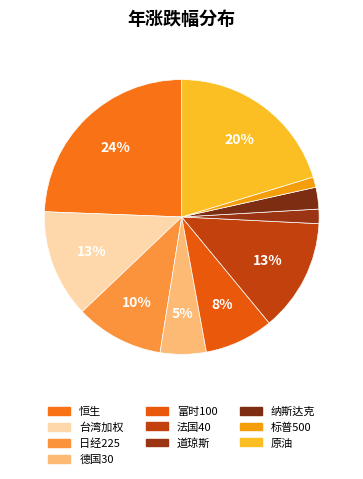

To the nearest percent, what portion does 纳斯达克 represent?

3%